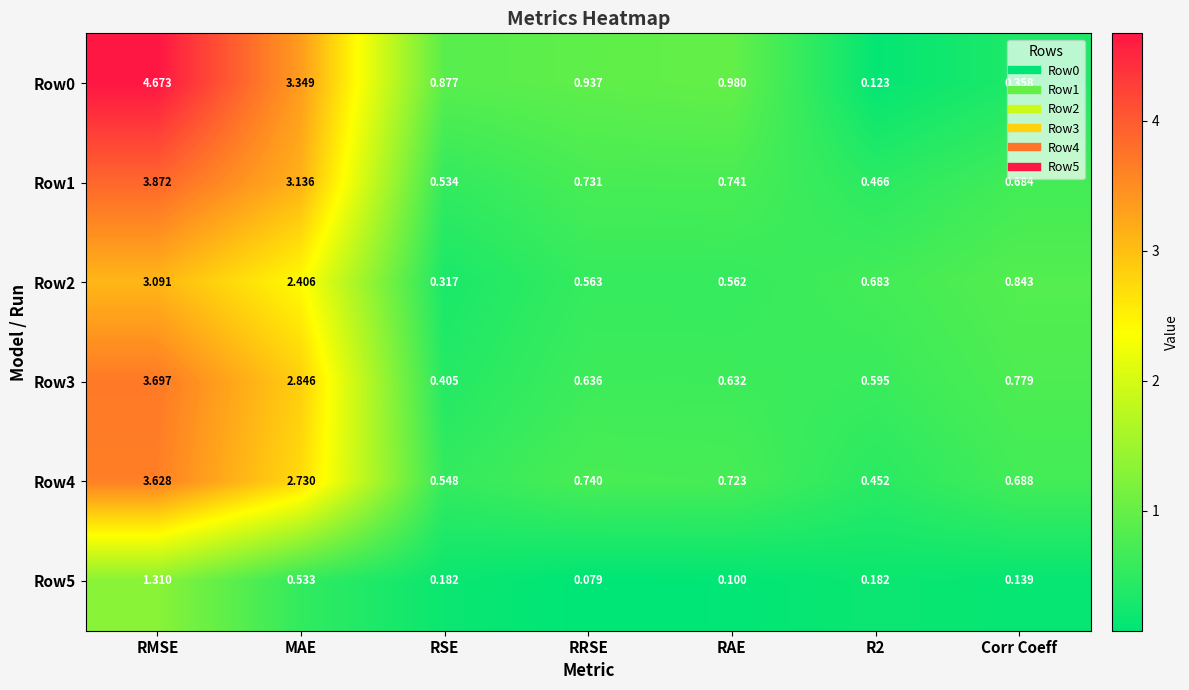

Which label corresponds to the smallest value in the chart?

RRSE